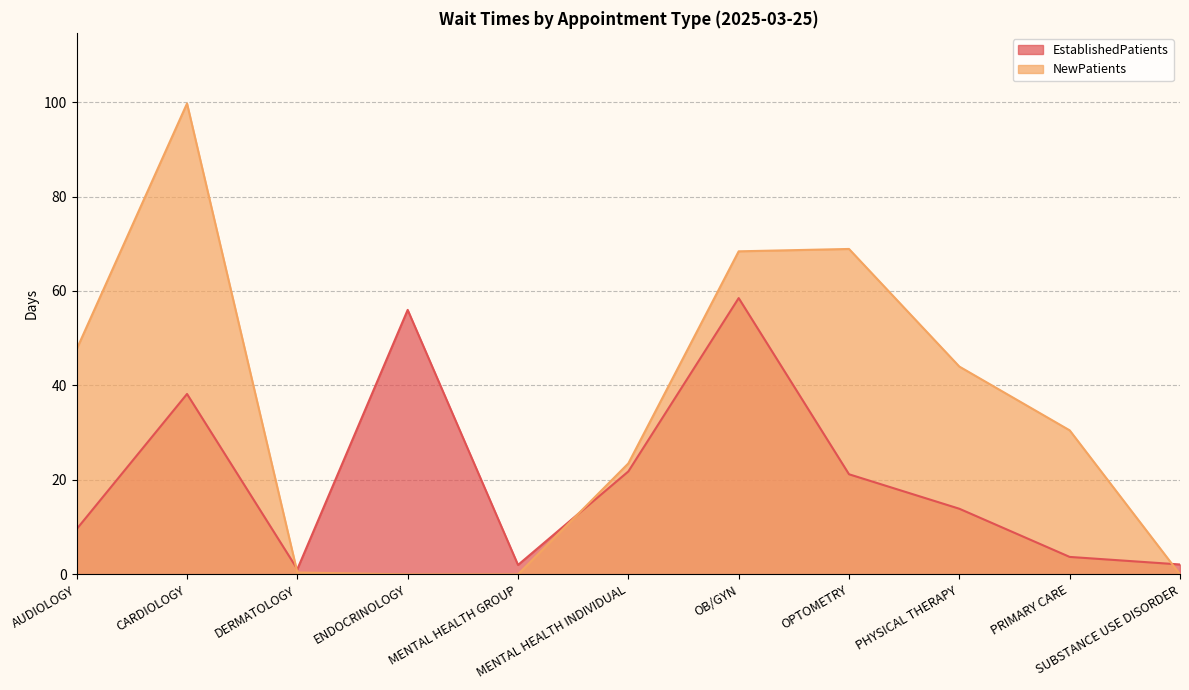

How many times do EstablishedPatients and NewPatients cross each other?

3